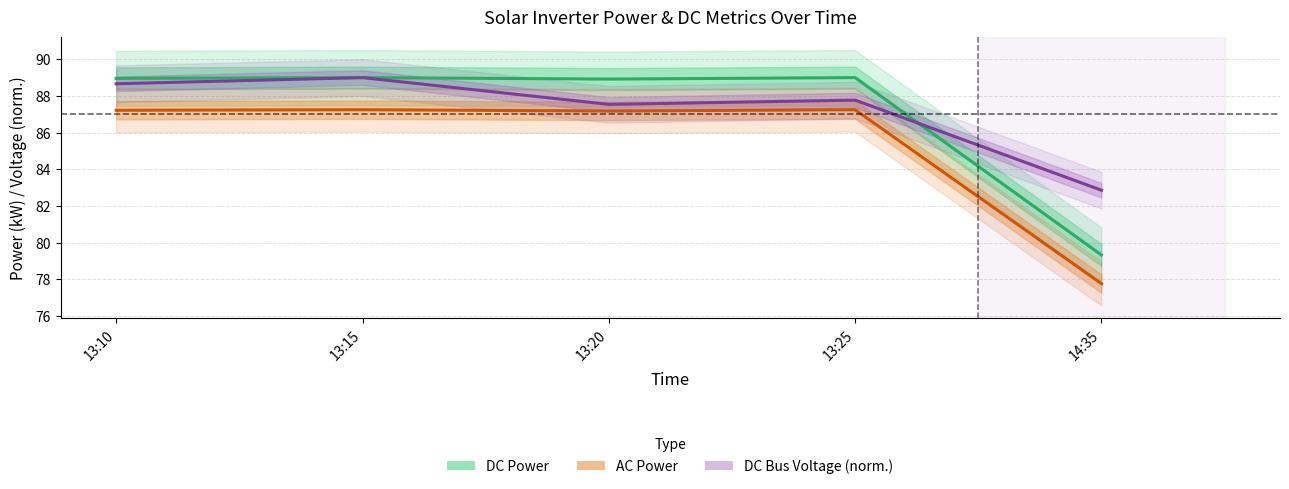

What is the label of the 4th point from the right?

13:15